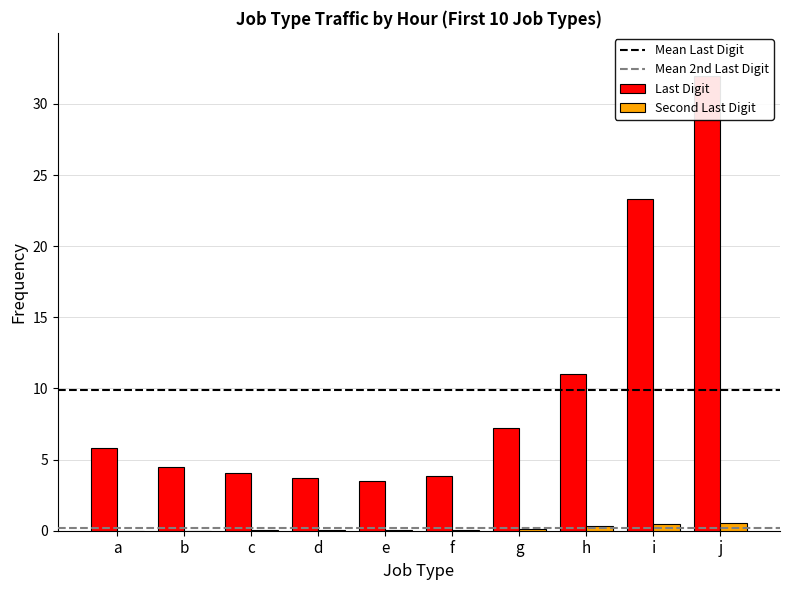

How many bars are there in total?

20